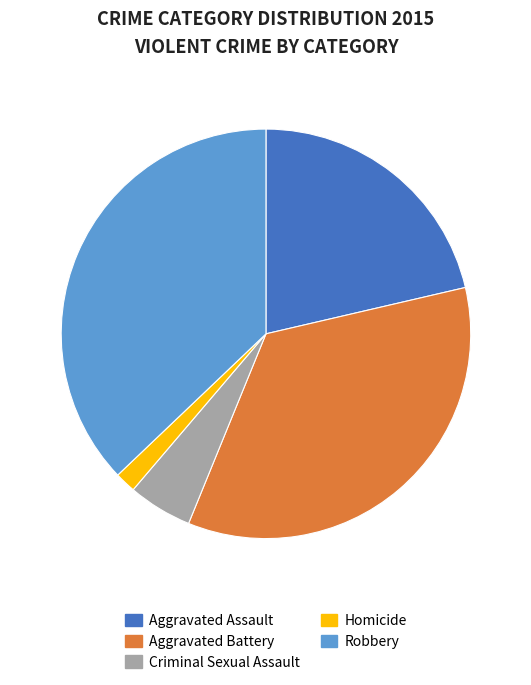

Is there a majority slice in this chart?

No